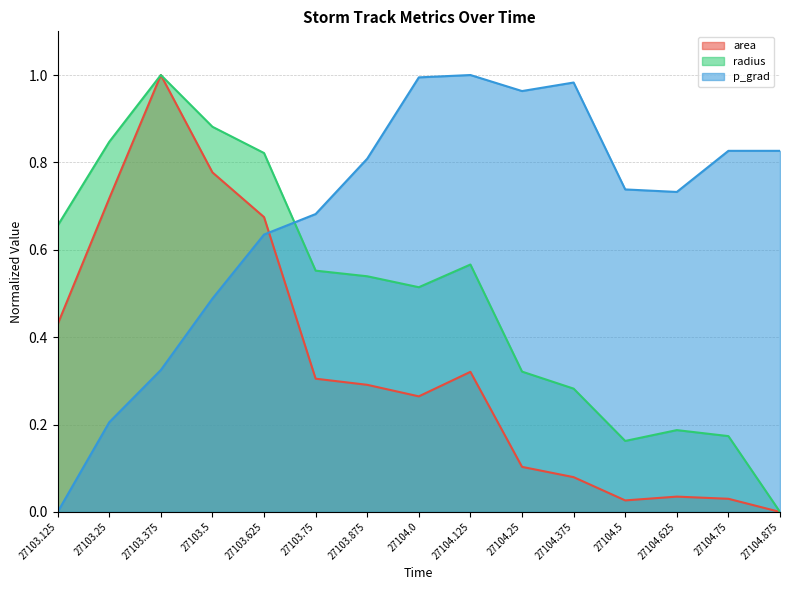

What is the spread (max minus min) of values at 27103.125?

0.7